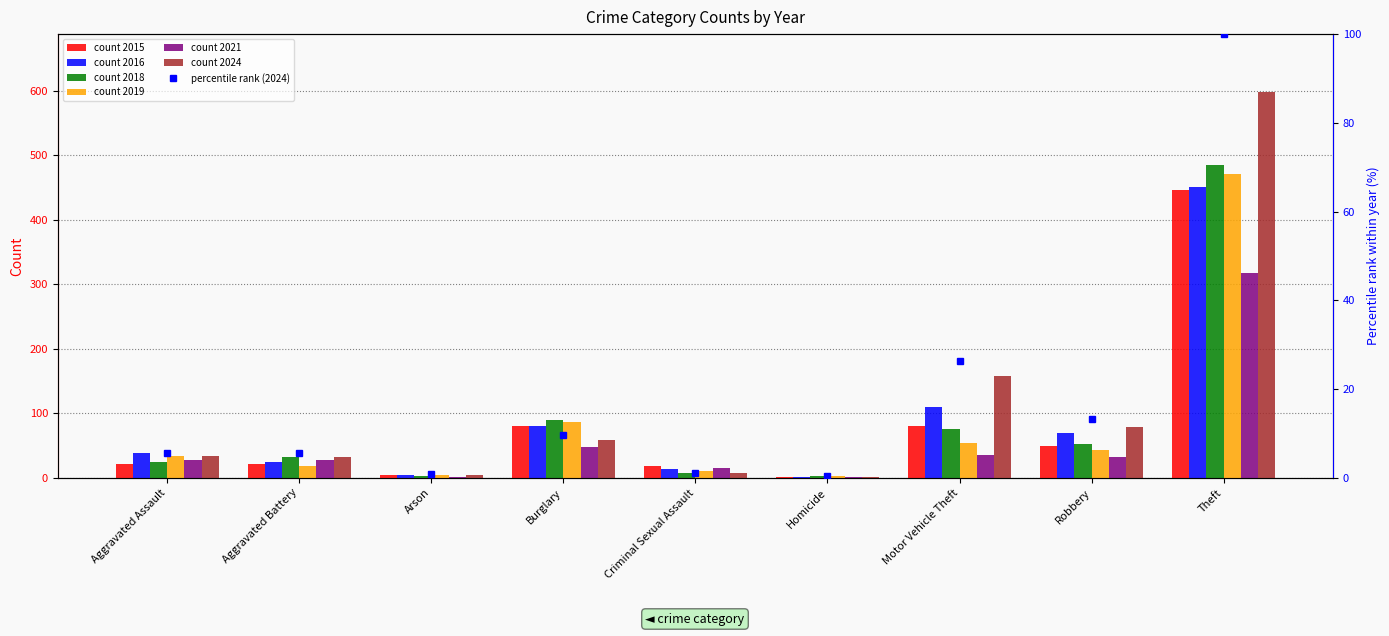

What is the sum of the values at Criminal Sexual Assault and Aggravated Battery?

6.7